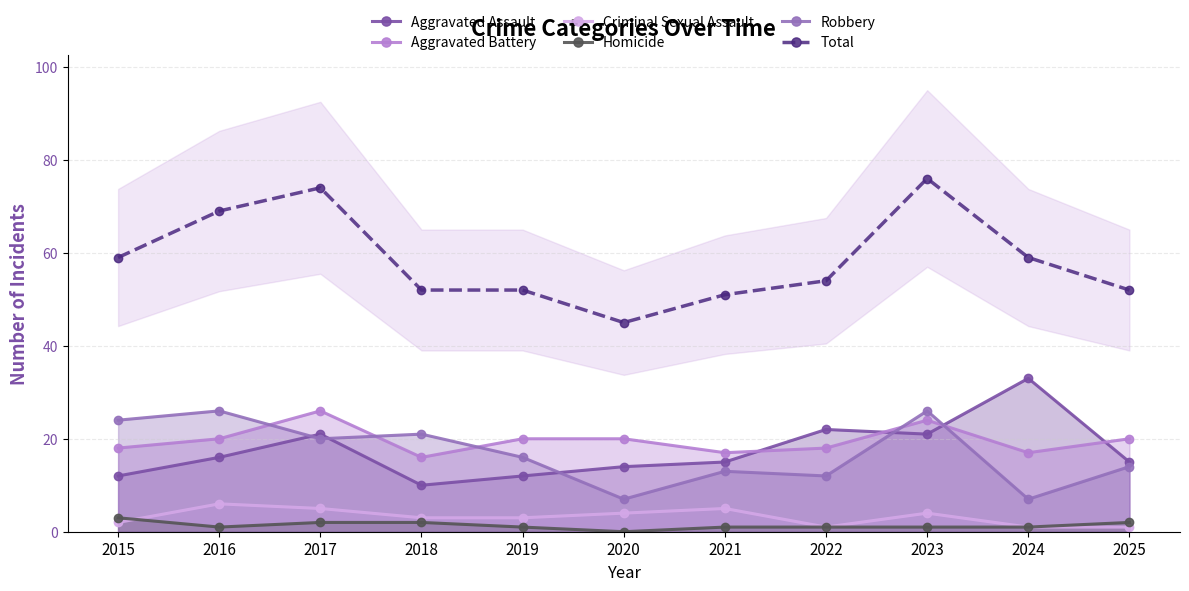

What is the value of the Aggravated Battery point at the 4th from the left?

16